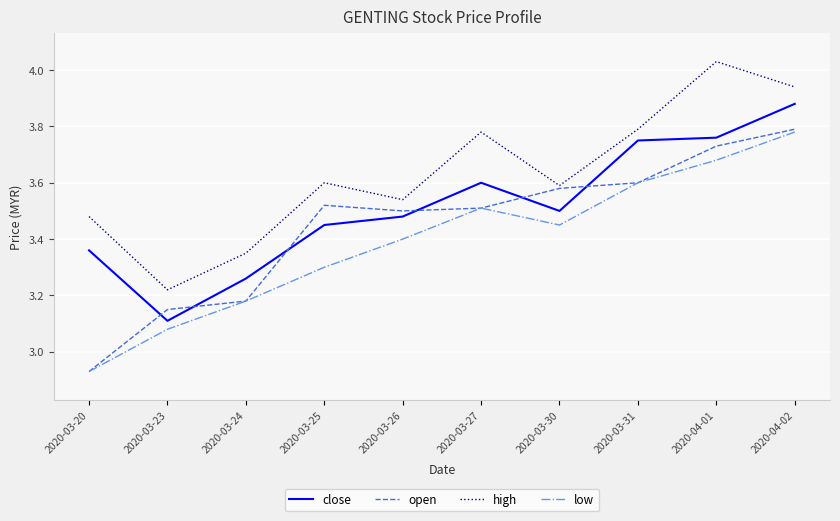

Which label corresponds to the smallest value in the chart?

2020-03-20